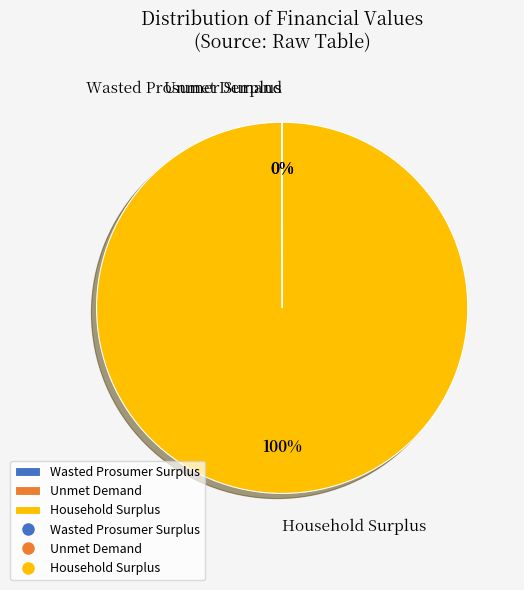

To the nearest percent, what is the average slice percentage?

33%